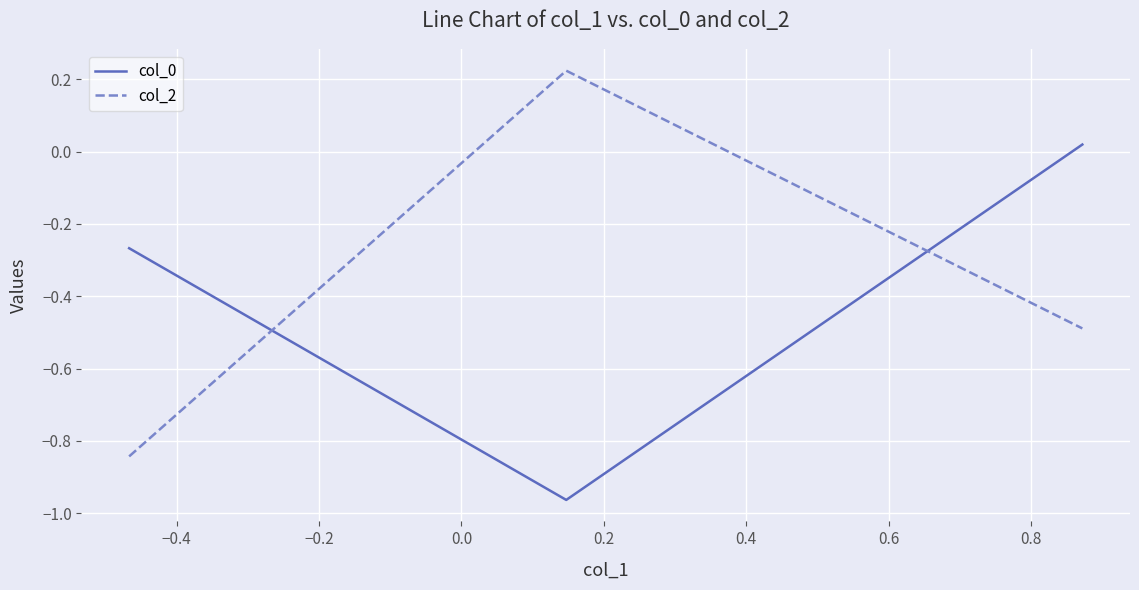

Does the chart have visible grid lines?

Yes